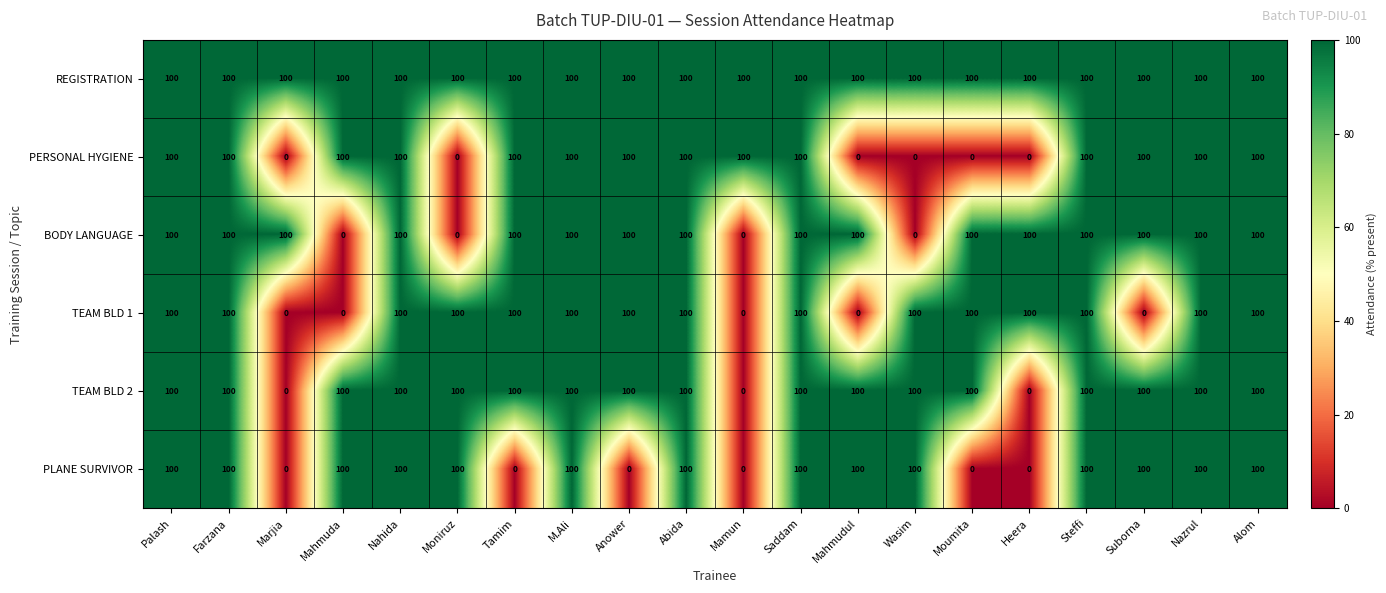

Between Farzana and Suborna, which series saw the biggest shift?

TEAM BLD 1